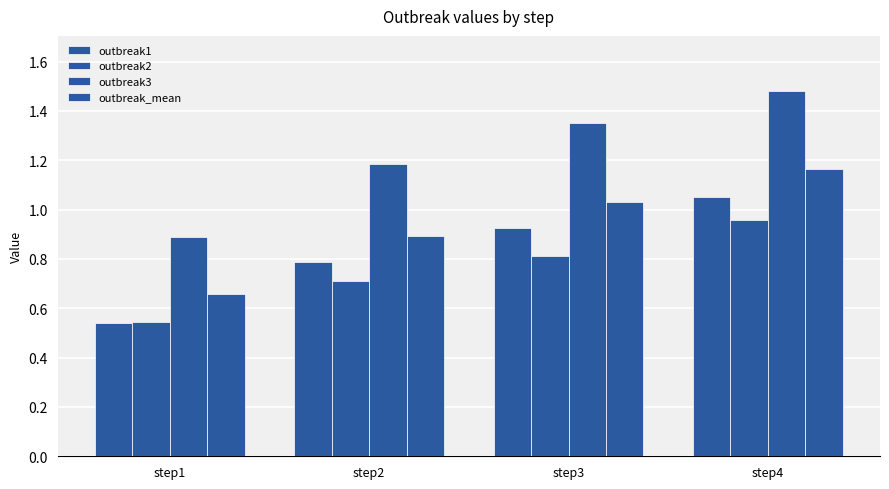

How many bars are there in each group?

4